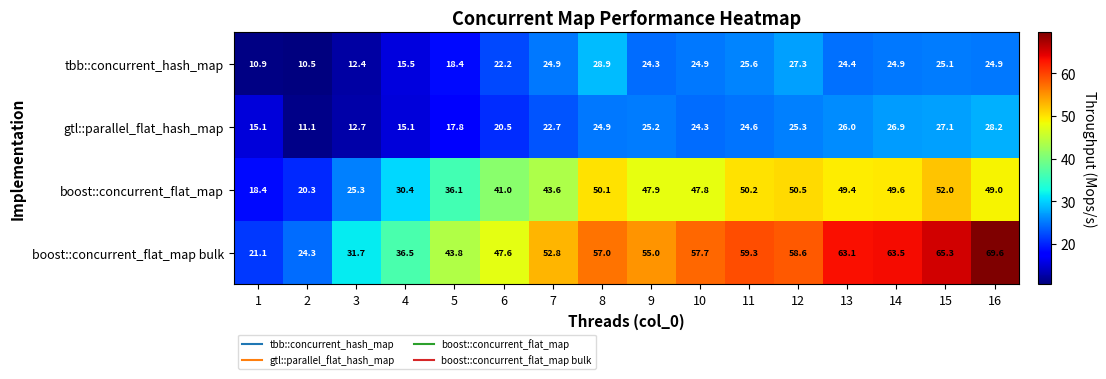

At 16, list the series in order from smallest to largest.

tbb::concurrent_hash_map, gtl::parallel_flat_hash_map, boost::concurrent_flat_map, boost::concurrent_flat_map bulk